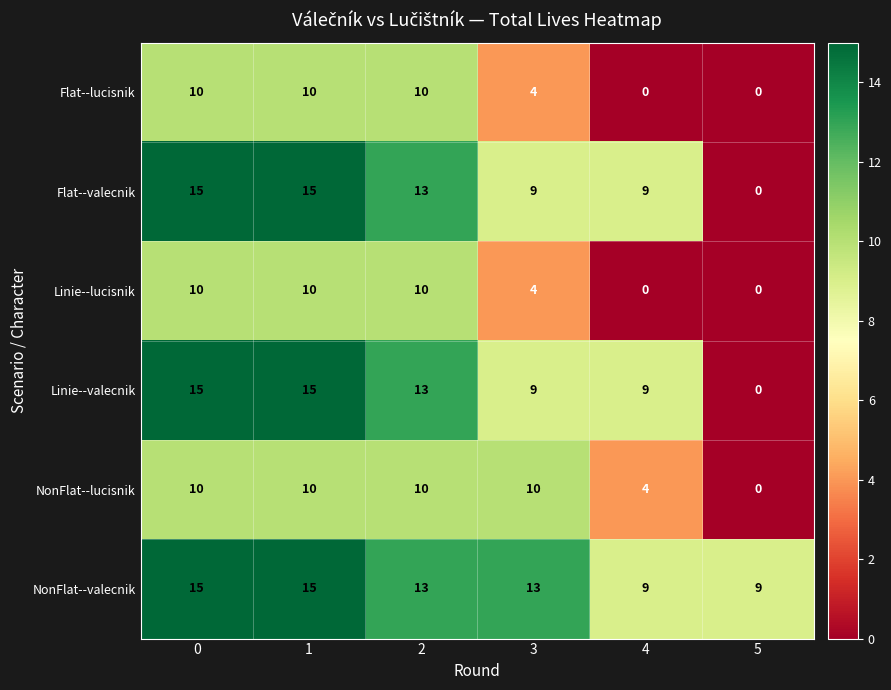

What is the difference between the maximum and minimum values in the NonFlat--valecnik series?

6